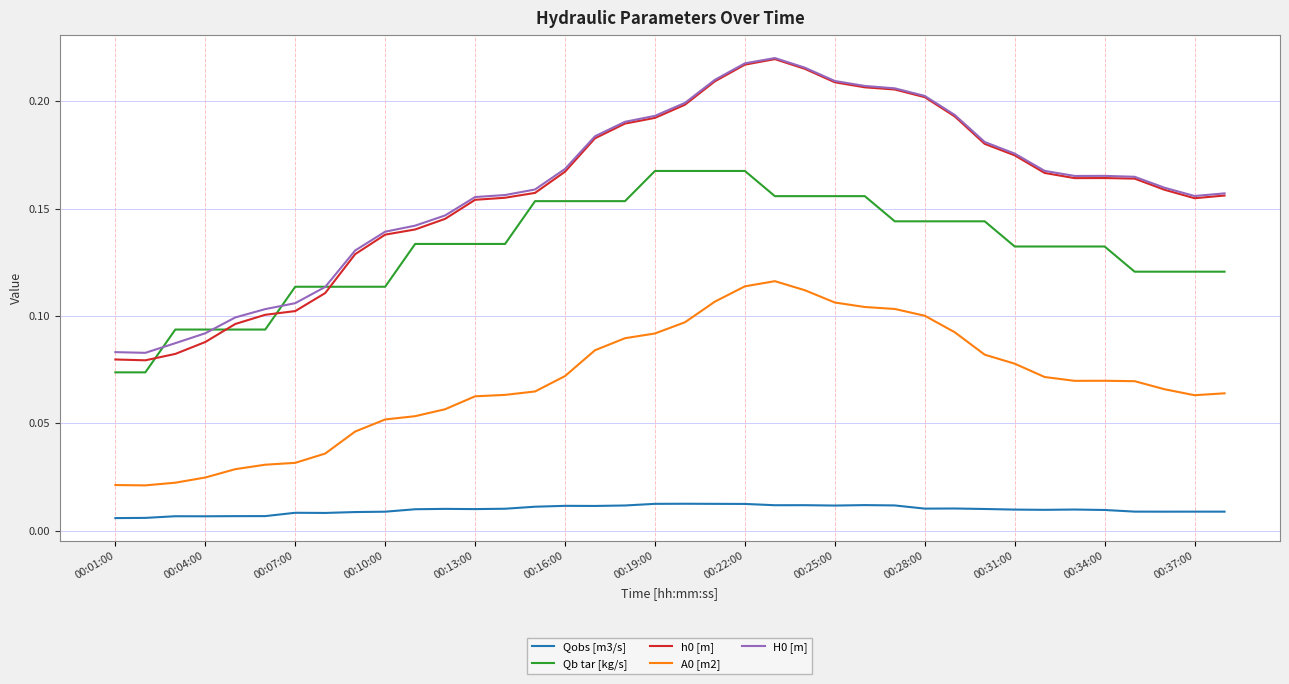

True or false: Qb tar [kg/s] and A0 [m2] cross at least once.

False